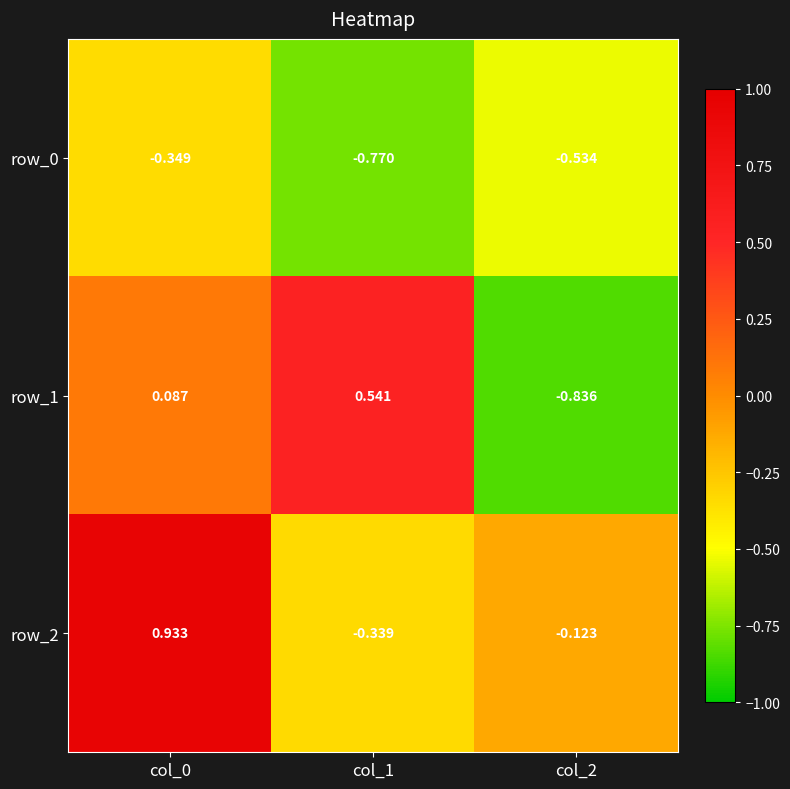

What is the spread (max minus min) of values at col_0?

1.3